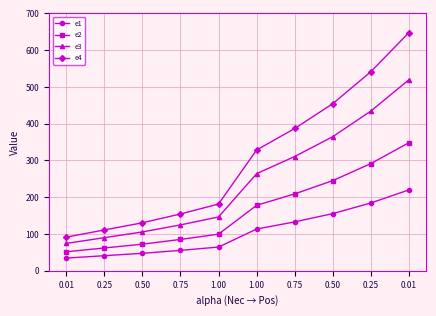

How many lines are shown in the chart?

4